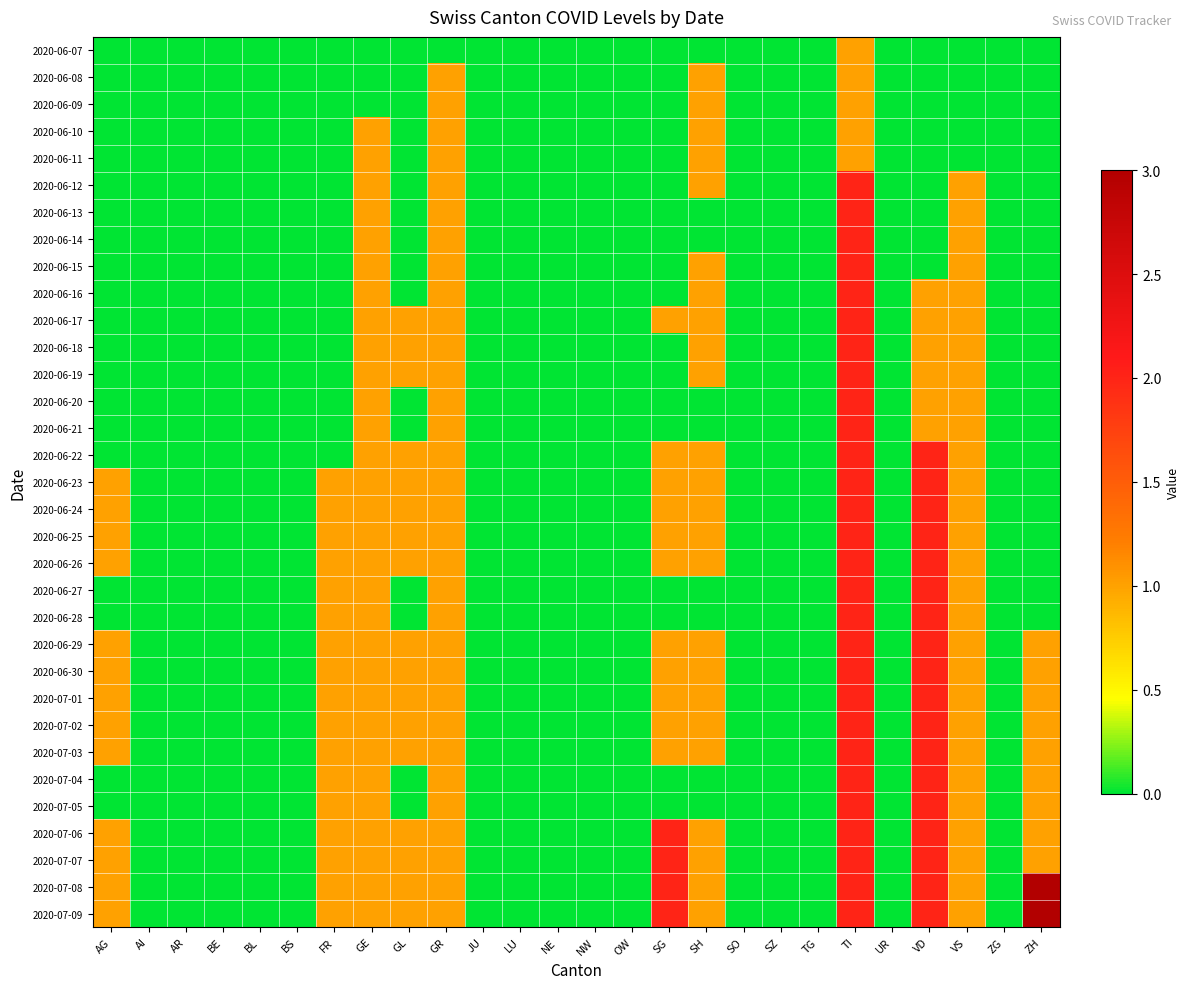

Reading right to left, what are all the values shown in this chart?

2020-06-07: ZH=0	ZG=0	VS=0	VD=0	UR=0	TI=1	TG=0	SZ=0	SO=0	SH=0	SG=0	OW=0	NW=0	NE=0	LU=0	JU=0	GR=0	GL=0	GE=0	FR=0	BS=0	BL=0	BE=0	AR=0	AI=0	AG=0
2020-06-08: ZH=0	ZG=0	VS=0	VD=0	UR=0	TI=1	TG=0	SZ=0	SO=0	SH=1	SG=0	OW=0	NW=0	NE=0	LU=0	JU=0	GR=1	GL=0	GE=0	FR=0	BS=0	BL=0	BE=0	AR=0	AI=0	AG=0
2020-06-09: ZH=0	ZG=0	VS=0	VD=0	UR=0	TI=1	TG=0	SZ=0	SO=0	SH=1	SG=0	OW=0	NW=0	NE=0	LU=0	JU=0	GR=1	GL=0	GE=0	FR=0	BS=0	BL=0	BE=0	AR=0	AI=0	AG=0
2020-06-10: ZH=0	ZG=0	VS=0	VD=0	UR=0	TI=1	TG=0	SZ=0	SO=0	SH=1	SG=0	OW=0	NW=0	NE=0	LU=0	JU=0	GR=1	GL=0	GE=1	FR=0	BS=0	BL=0	BE=0	AR=0	AI=0	AG=0
2020-06-11: ZH=0	ZG=0	VS=0	VD=0	UR=0	TI=1	TG=0	SZ=0	SO=0	SH=1	SG=0	OW=0	NW=0	NE=0	LU=0	JU=0	GR=1	GL=0	GE=1	FR=0	BS=0	BL=0	BE=0	AR=0	AI=0	AG=0
2020-06-12: ZH=0	ZG=0	VS=1	VD=0	UR=0	TI=2	TG=0	SZ=0	SO=0	SH=1	SG=0	OW=0	NW=0	NE=0	LU=0	JU=0	GR=1	GL=0	GE=1	FR=0	BS=0	BL=0	BE=0	AR=0	AI=0	AG=0
2020-06-13: ZH=0	ZG=0	VS=1	VD=0	UR=0	TI=2	TG=0	SZ=0	SO=0	SH=0	SG=0	OW=0	NW=0	NE=0	LU=0	JU=0	GR=1	GL=0	GE=1	FR=0	BS=0	BL=0	BE=0	AR=0	AI=0	AG=0
2020-06-14: ZH=0	ZG=0	VS=1	VD=0	UR=0	TI=2	TG=0	SZ=0	SO=0	SH=0	SG=0	OW=0	NW=0	NE=0	LU=0	JU=0	GR=1	GL=0	GE=1	FR=0	BS=0	BL=0	BE=0	AR=0	AI=0	AG=0
2020-06-15: ZH=0	ZG=0	VS=1	VD=0	UR=0	TI=2	TG=0	SZ=0	SO=0	SH=1	SG=0	OW=0	NW=0	NE=0	LU=0	JU=0	GR=1	GL=0	GE=1	FR=0	BS=0	BL=0	BE=0	AR=0	AI=0	AG=0
2020-06-16: ZH=0	ZG=0	VS=1	VD=1	UR=0	TI=2	TG=0	SZ=0	SO=0	SH=1	SG=0	OW=0	NW=0	NE=0	LU=0	JU=0	GR=1	GL=0	GE=1	FR=0	BS=0	BL=0	BE=0	AR=0	AI=0	AG=0
2020-06-17: ZH=0	ZG=0	VS=1	VD=1	UR=0	TI=2	TG=0	SZ=0	SO=0	SH=1	SG=1	OW=0	NW=0	NE=0	LU=0	JU=0	GR=1	GL=1	GE=1	FR=0	BS=0	BL=0	BE=0	AR=0	AI=0	AG=0
2020-06-18: ZH=0	ZG=0	VS=1	VD=1	UR=0	TI=2	TG=0	SZ=0	SO=0	SH=1	SG=0	OW=0	NW=0	NE=0	LU=0	JU=0	GR=1	GL=1	GE=1	FR=0	BS=0	BL=0	BE=0	AR=0	AI=0	AG=0
2020-06-19: ZH=0	ZG=0	VS=1	VD=1	UR=0	TI=2	TG=0	SZ=0	SO=0	SH=1	SG=0	OW=0	NW=0	NE=0	LU=0	JU=0	GR=1	GL=1	GE=1	FR=0	BS=0	BL=0	BE=0	AR=0	AI=0	AG=0
2020-06-20: ZH=0	ZG=0	VS=1	VD=1	UR=0	TI=2	TG=0	SZ=0	SO=0	SH=0	SG=0	OW=0	NW=0	NE=0	LU=0	JU=0	GR=1	GL=0	GE=1	FR=0	BS=0	BL=0	BE=0	AR=0	AI=0	AG=0
2020-06-21: ZH=0	ZG=0	VS=1	VD=1	UR=0	TI=2	TG=0	SZ=0	SO=0	SH=0	SG=0	OW=0	NW=0	NE=0	LU=0	JU=0	GR=1	GL=0	GE=1	FR=0	BS=0	BL=0	BE=0	AR=0	AI=0	AG=0
2020-06-22: ZH=0	ZG=0	VS=1	VD=2	UR=0	TI=2	TG=0	SZ=0	SO=0	SH=1	SG=1	OW=0	NW=0	NE=0	LU=0	JU=0	GR=1	GL=1	GE=1	FR=0	BS=0	BL=0	BE=0	AR=0	AI=0	AG=0
2020-06-23: ZH=0	ZG=0	VS=1	VD=2	UR=0	TI=2	TG=0	SZ=0	SO=0	SH=1	SG=1	OW=0	NW=0	NE=0	LU=0	JU=0	GR=1	GL=1	GE=1	FR=1	BS=0	BL=0	BE=0	AR=0	AI=0	AG=1
2020-06-24: ZH=0	ZG=0	VS=1	VD=2	UR=0	TI=2	TG=0	SZ=0	SO=0	SH=1	SG=1	OW=0	NW=0	NE=0	LU=0	JU=0	GR=1	GL=1	GE=1	FR=1	BS=0	BL=0	BE=0	AR=0	AI=0	AG=1
2020-06-25: ZH=0	ZG=0	VS=1	VD=2	UR=0	TI=2	TG=0	SZ=0	SO=0	SH=1	SG=1	OW=0	NW=0	NE=0	LU=0	JU=0	GR=1	GL=1	GE=1	FR=1	BS=0	BL=0	BE=0	AR=0	AI=0	AG=1
2020-06-26: ZH=0	ZG=0	VS=1	VD=2	UR=0	TI=2	TG=0	SZ=0	SO=0	SH=1	SG=1	OW=0	NW=0	NE=0	LU=0	JU=0	GR=1	GL=1	GE=1	FR=1	BS=0	BL=0	BE=0	AR=0	AI=0	AG=1
2020-06-27: ZH=0	ZG=0	VS=1	VD=2	UR=0	TI=2	TG=0	SZ=0	SO=0	SH=0	SG=0	OW=0	NW=0	NE=0	LU=0	JU=0	GR=1	GL=0	GE=1	FR=1	BS=0	BL=0	BE=0	AR=0	AI=0	AG=0
2020-06-28: ZH=0	ZG=0	VS=1	VD=2	UR=0	TI=2	TG=0	SZ=0	SO=0	SH=0	SG=0	OW=0	NW=0	NE=0	LU=0	JU=0	GR=1	GL=0	GE=1	FR=1	BS=0	BL=0	BE=0	AR=0	AI=0	AG=0
2020-06-29: ZH=1	ZG=0	VS=1	VD=2	UR=0	TI=2	TG=0	SZ=0	SO=0	SH=1	SG=1	OW=0	NW=0	NE=0	LU=0	JU=0	GR=1	GL=1	GE=1	FR=1	BS=0	BL=0	BE=0	AR=0	AI=0	AG=1
2020-06-30: ZH=1	ZG=0	VS=1	VD=2	UR=0	TI=2	TG=0	SZ=0	SO=0	SH=1	SG=1	OW=0	NW=0	NE=0	LU=0	JU=0	GR=1	GL=1	GE=1	FR=1	BS=0	BL=0	BE=0	AR=0	AI=0	AG=1
2020-07-01: ZH=1	ZG=0	VS=1	VD=2	UR=0	TI=2	TG=0	SZ=0	SO=0	SH=1	SG=1	OW=0	NW=0	NE=0	LU=0	JU=0	GR=1	GL=1	GE=1	FR=1	BS=0	BL=0	BE=0	AR=0	AI=0	AG=1
2020-07-02: ZH=1	ZG=0	VS=1	VD=2	UR=0	TI=2	TG=0	SZ=0	SO=0	SH=1	SG=1	OW=0	NW=0	NE=0	LU=0	JU=0	GR=1	GL=1	GE=1	FR=1	BS=0	BL=0	BE=0	AR=0	AI=0	AG=1
2020-07-03: ZH=1	ZG=0	VS=1	VD=2	UR=0	TI=2	TG=0	SZ=0	SO=0	SH=1	SG=1	OW=0	NW=0	NE=0	LU=0	JU=0	GR=1	GL=1	GE=1	FR=1	BS=0	BL=0	BE=0	AR=0	AI=0	AG=1
2020-07-04: ZH=1	ZG=0	VS=1	VD=2	UR=0	TI=2	TG=0	SZ=0	SO=0	SH=0	SG=0	OW=0	NW=0	NE=0	LU=0	JU=0	GR=1	GL=0	GE=1	FR=1	BS=0	BL=0	BE=0	AR=0	AI=0	AG=0
2020-07-05: ZH=1	ZG=0	VS=1	VD=2	UR=0	TI=2	TG=0	SZ=0	SO=0	SH=0	SG=0	OW=0	NW=0	NE=0	LU=0	JU=0	GR=1	GL=0	GE=1	FR=1	BS=0	BL=0	BE=0	AR=0	AI=0	AG=0
2020-07-06: ZH=1	ZG=0	VS=1	VD=2	UR=0	TI=2	TG=0	SZ=0	SO=0	SH=1	SG=2	OW=0	NW=0	NE=0	LU=0	JU=0	GR=1	GL=1	GE=1	FR=1	BS=0	BL=0	BE=0	AR=0	AI=0	AG=1
2020-07-07: ZH=1	ZG=0	VS=1	VD=2	UR=0	TI=2	TG=0	SZ=0	SO=0	SH=1	SG=2	OW=0	NW=0	NE=0	LU=0	JU=0	GR=1	GL=1	GE=1	FR=1	BS=0	BL=0	BE=0	AR=0	AI=0	AG=1
2020-07-08: ZH=3	ZG=0	VS=1	VD=2	UR=0	TI=2	TG=0	SZ=0	SO=0	SH=1	SG=2	OW=0	NW=0	NE=0	LU=0	JU=0	GR=1	GL=1	GE=1	FR=1	BS=0	BL=0	BE=0	AR=0	AI=0	AG=1
2020-07-09: ZH=3	ZG=0	VS=1	VD=2	UR=0	TI=2	TG=0	SZ=0	SO=0	SH=1	SG=2	OW=0	NW=0	NE=0	LU=0	JU=0	GR=1	GL=1	GE=1	FR=1	BS=0	BL=0	BE=0	AR=0	AI=0	AG=1